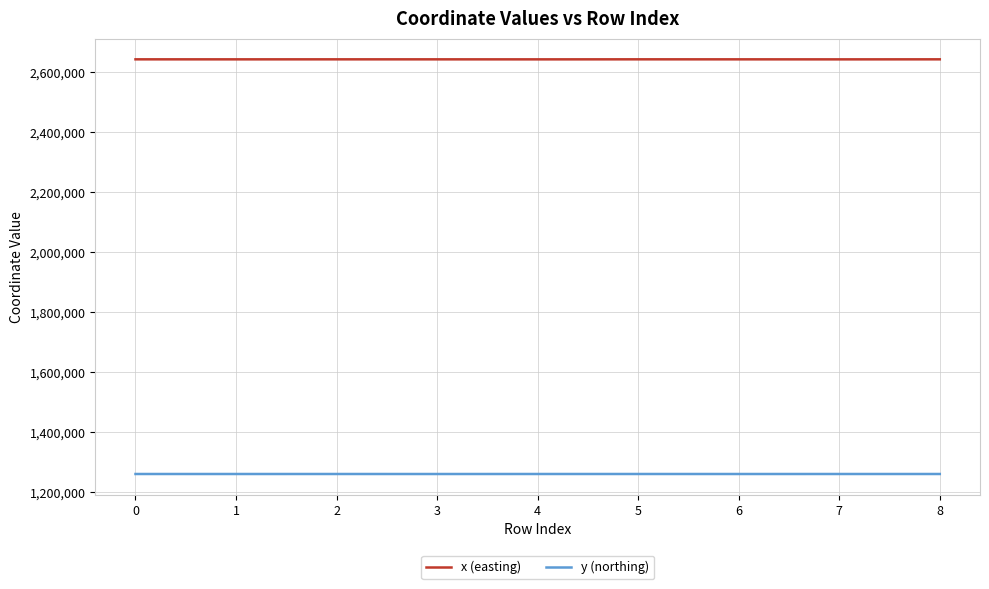

The y (northing) series shows 267455.2 at 2. True or false?

False